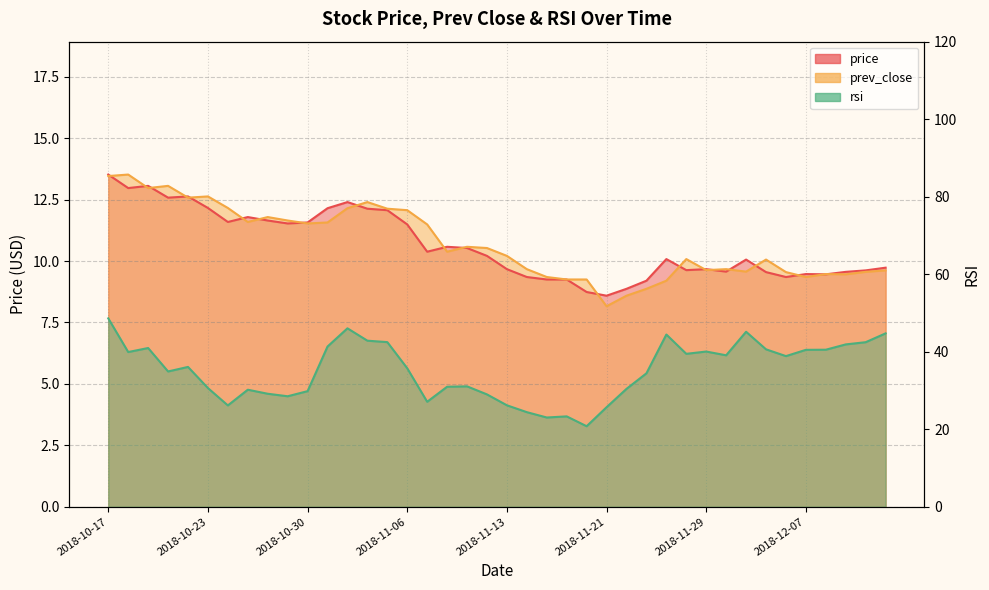

Reading right to left, list all the values displayed in this chart.

price: 9.7	9.6	9.6	9.5	9.5	9.3	9.6	10.1	9.6	9.7	9.6	10.1	9.2	8.9	8.6	8.7	9.2	9.2	9.3	9.7	10.2	10.5	10.6	10.4	11.5	12.1	12.1	12.4	12.2	11.6	11.5	11.7	11.8	11.6	12.2	12.6	12.6	13.1	13.0	13.5
prev_close: 9.6	9.6	9.5	9.5	9.3	9.6	10.1	9.6	9.7	9.6	10.1	9.2	8.9	8.6	8.2	9.2	9.2	9.3	9.7	10.2	10.5	10.6	10.4	11.5	12.1	12.1	12.4	12.2	11.6	11.5	11.7	11.8	11.6	12.2	12.6	12.6	13.1	13.0	13.5	13.5
rsi: 44.7	42.5	41.9	40.5	40.5	38.9	40.6	45.1	39.1	40.0	39.5	44.4	34.4	30.4	25.7	20.8	23.3	23.0	24.4	26.2	29.0	31.1	31.0	27.1	35.7	42.5	42.9	46.0	41.3	29.8	28.5	29.2	30.2	26.1	30.6	36.1	34.9	41.0	39.9	48.6